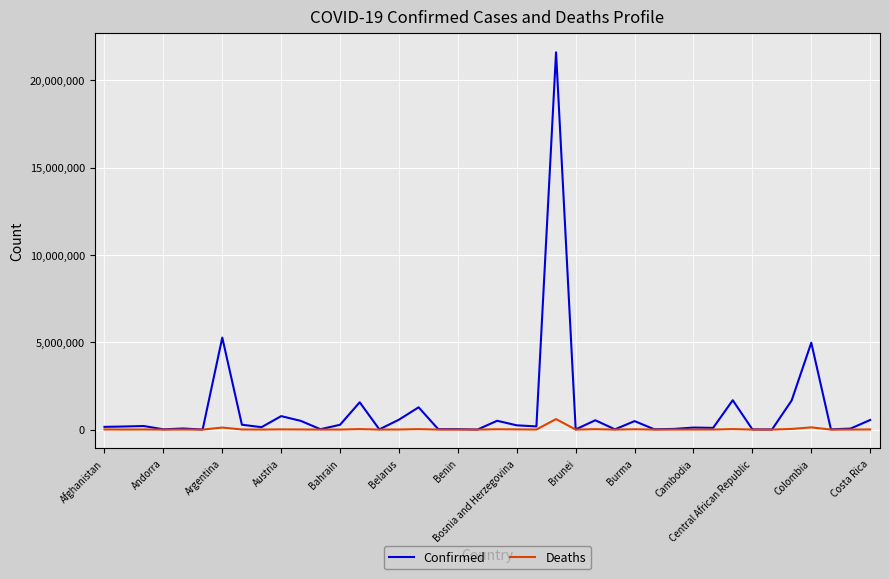

List the series in order of their peak value, highest first.

Confirmed, Deaths